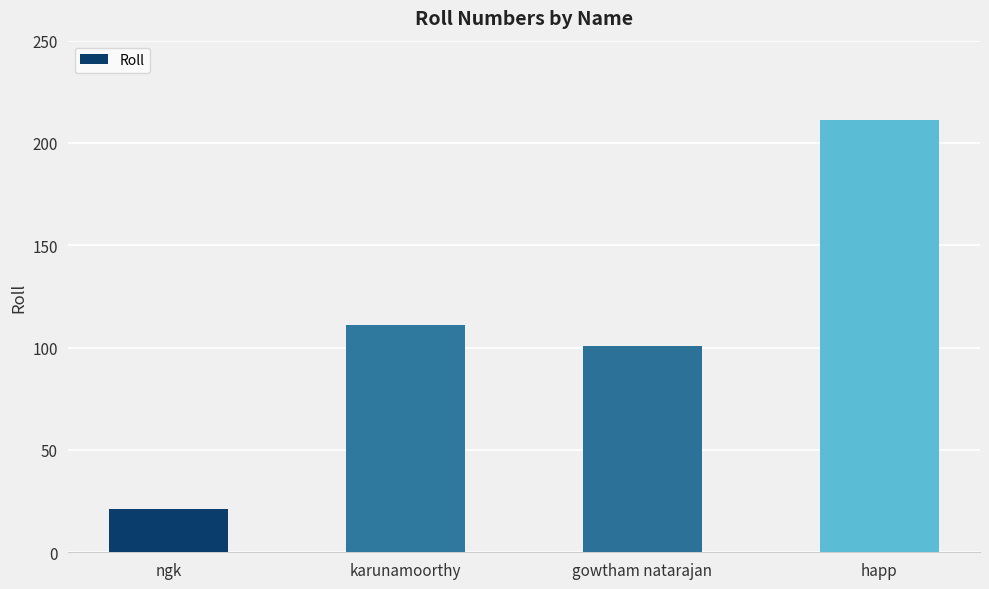

True or false: the data shows 8 at ngk.

False